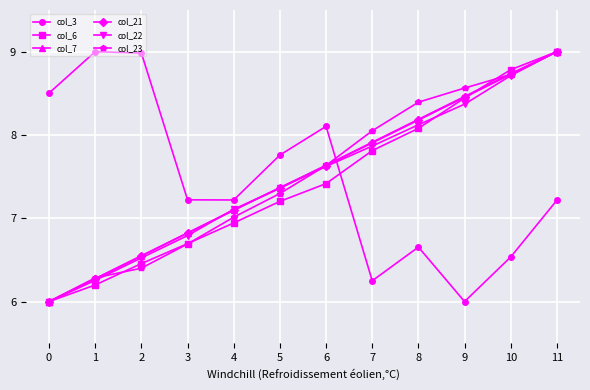

What are all the series names shown in the legend?

col_3, col_6, col_7, col_21, col_22, col_23